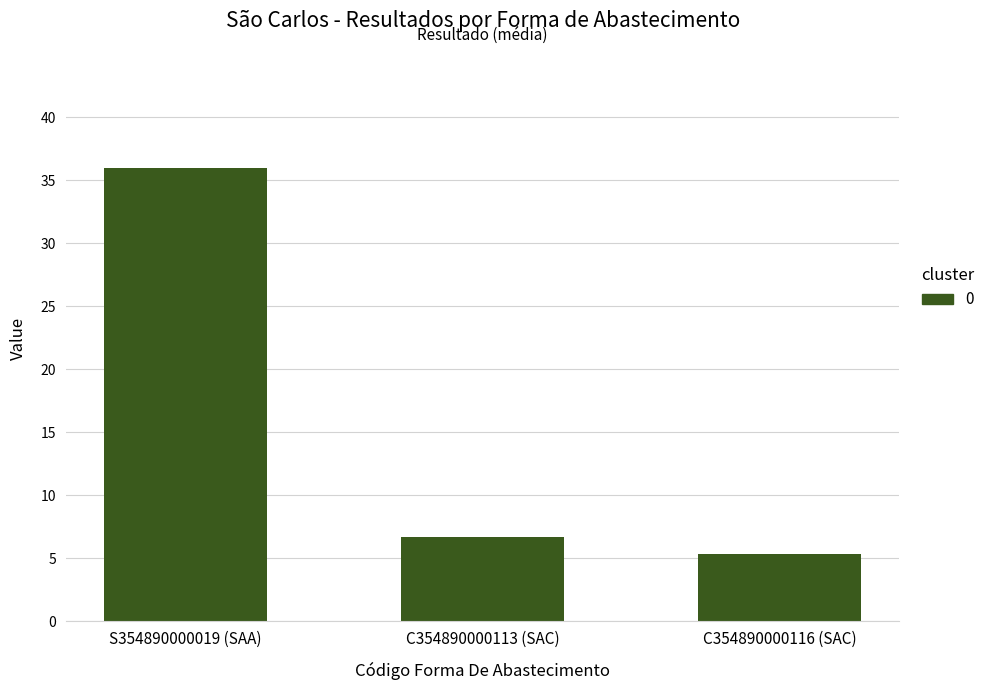

The value at C354890000116 (SAC) is 3.0. True or false?

False